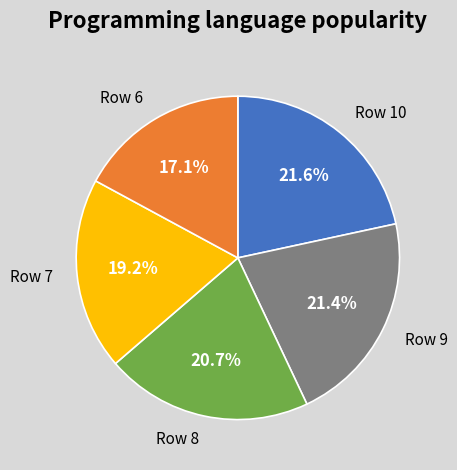

Is there any slice that represents more than half of the pie?

No